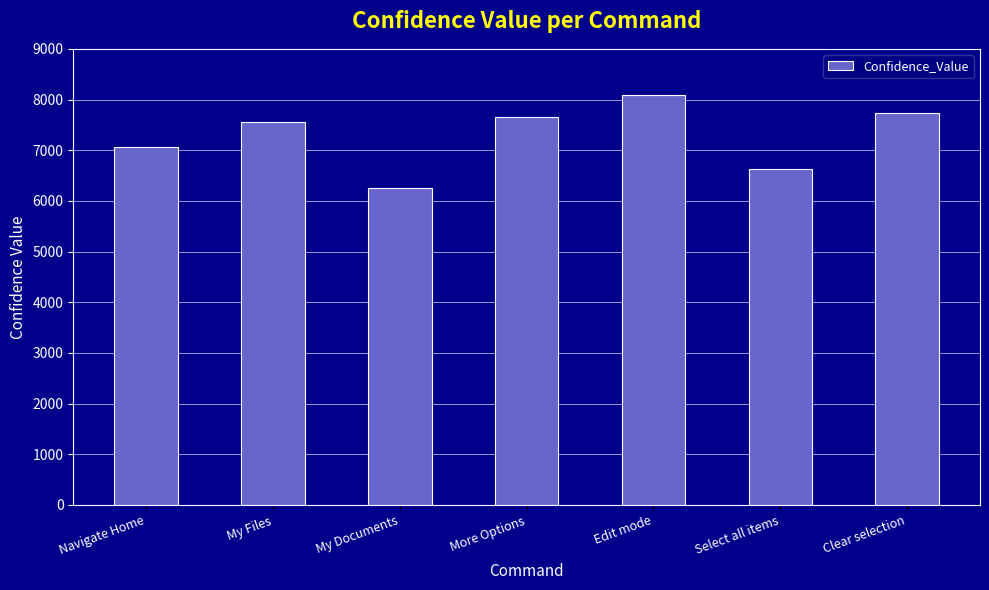

What is the difference between the second highest and second lowest values?

1115